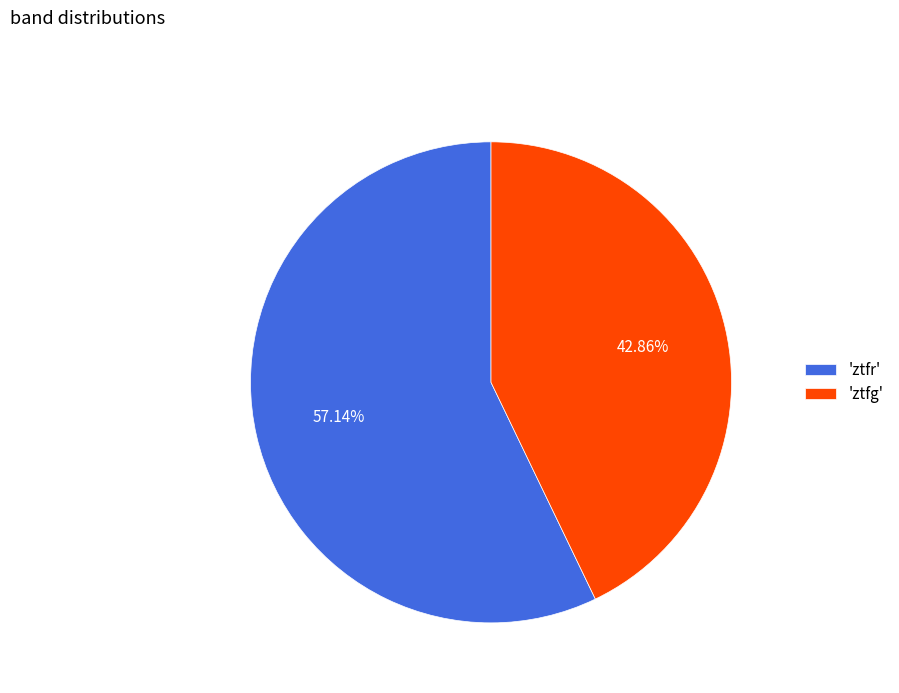

Is there any slice that represents more than half of the pie?

Yes